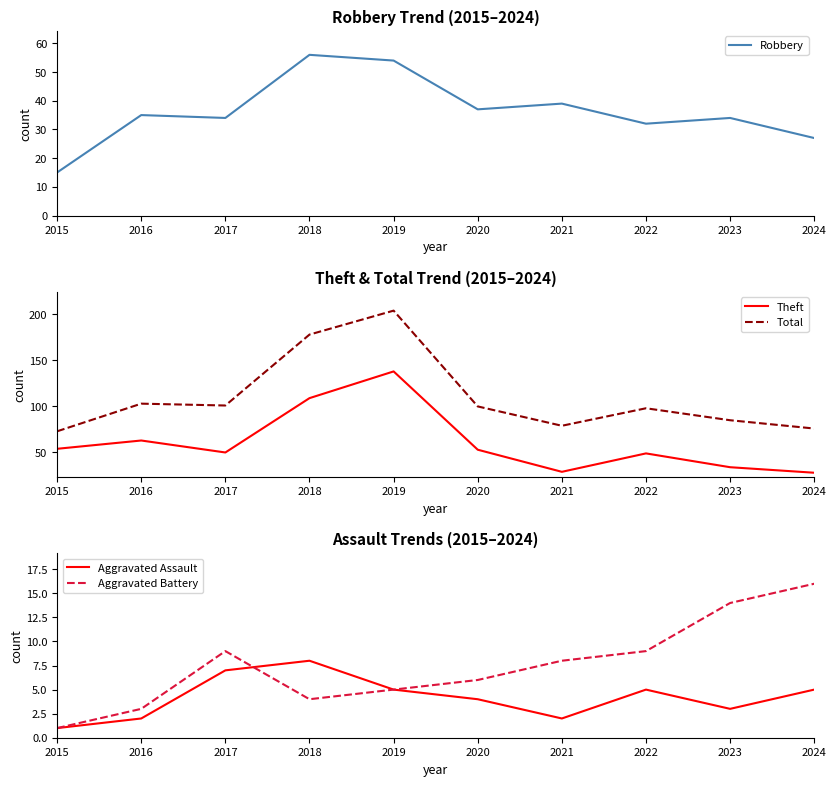

Rank the series at 2024 from highest to lowest value.

Total, Theft, Robbery, Aggravated Battery, Aggravated Assault